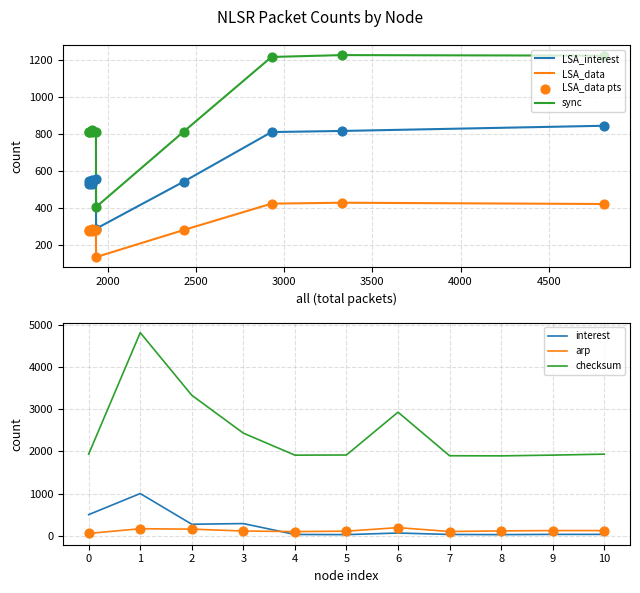

Which series has the widest spread of Y values?

checksum